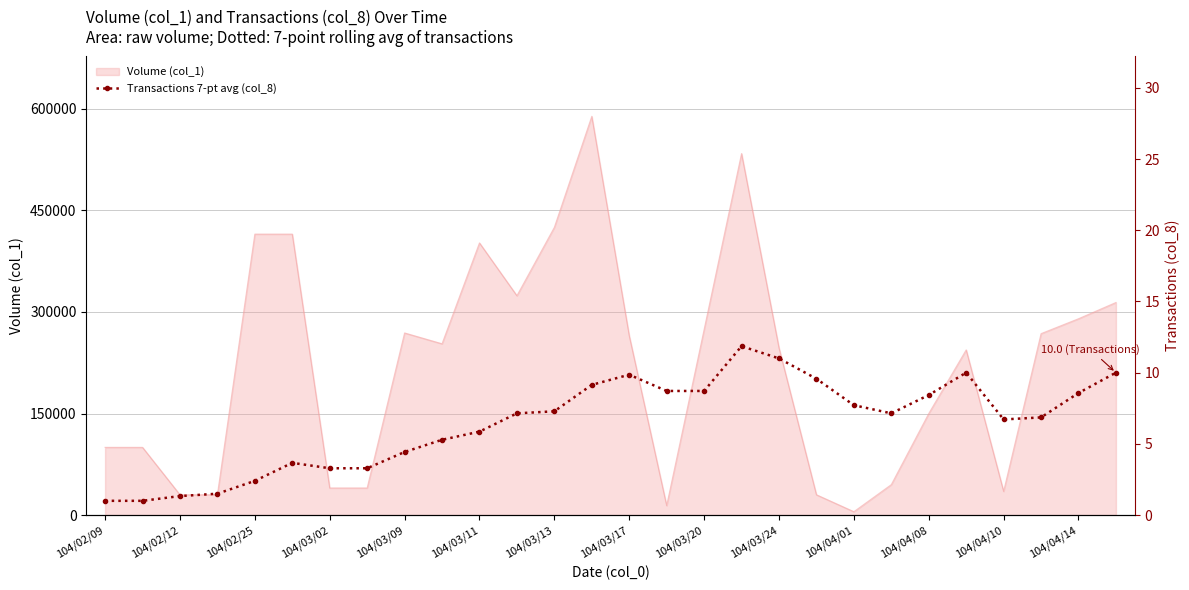

How many points are higher than both their immediate neighbors (excluding endpoints)?

4